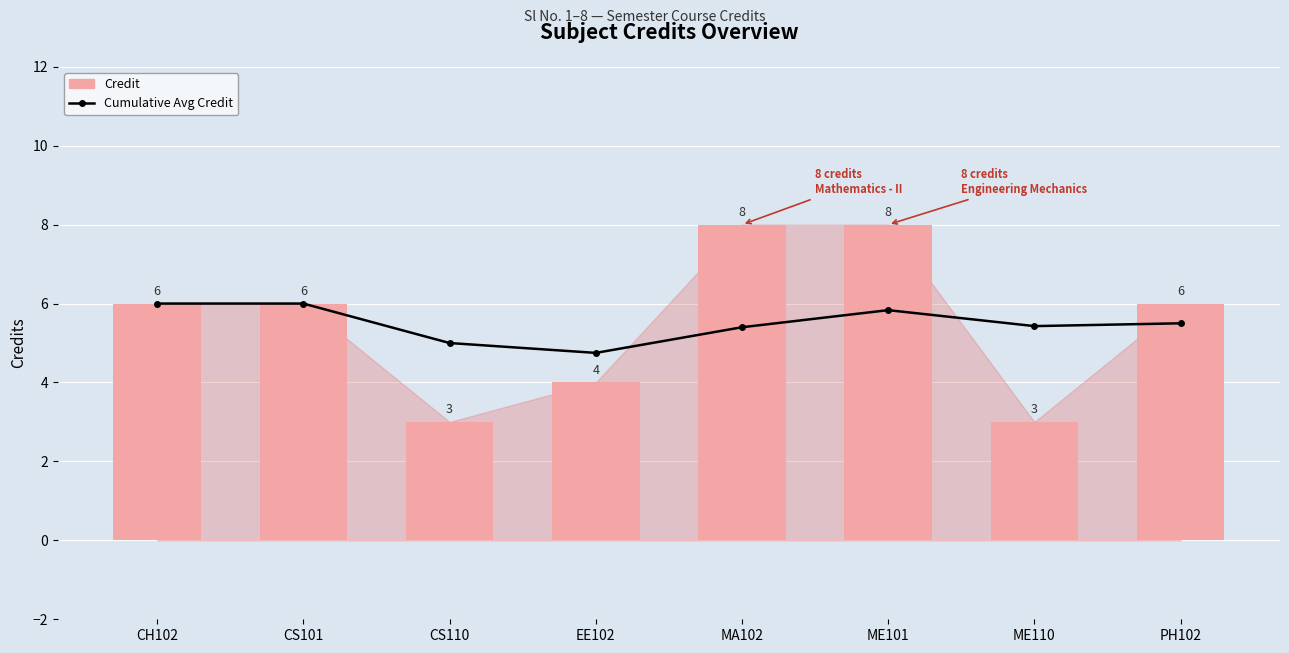

What is the total value across all series at CH102?

12.0